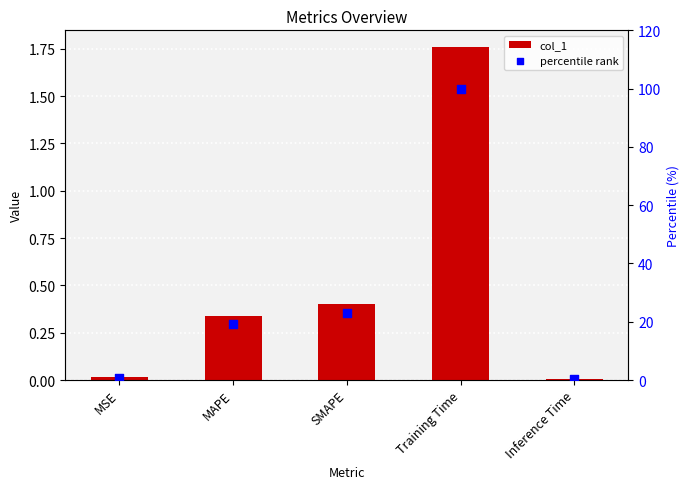

Which series has the largest total across all categories?

percentile rank